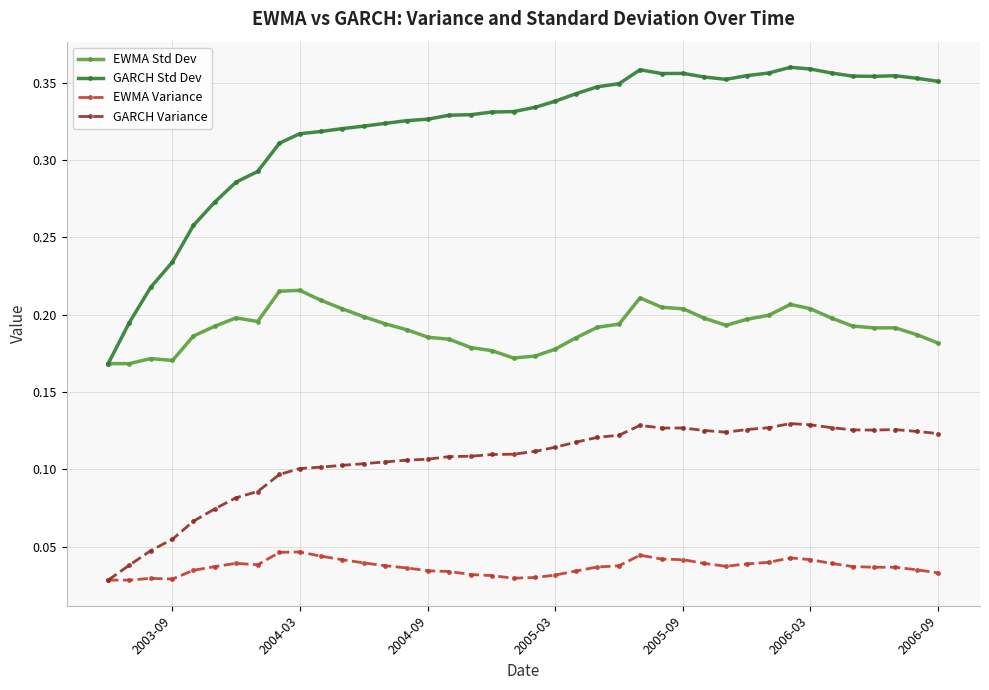

Which series has the largest range (max minus min)?

GARCH Std Dev